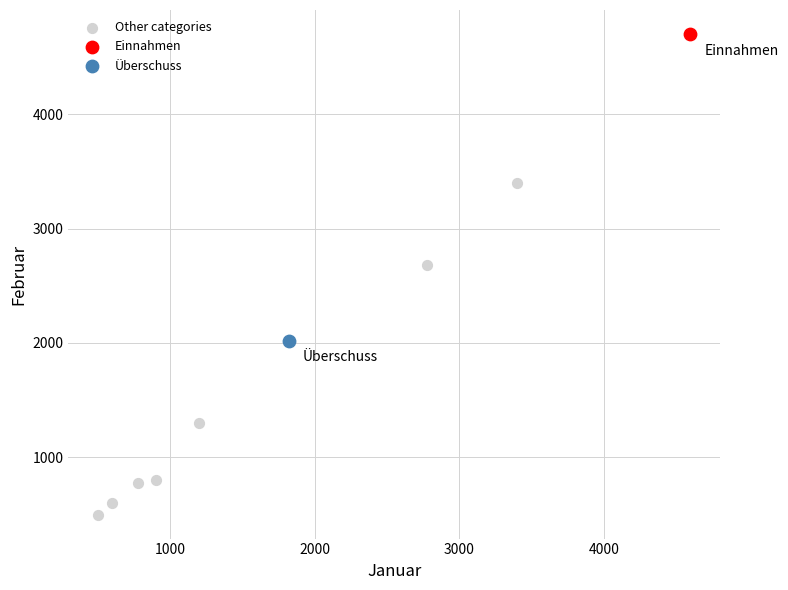

What are all the series names shown in the legend?

Other categories, Einnahmen, Überschuss